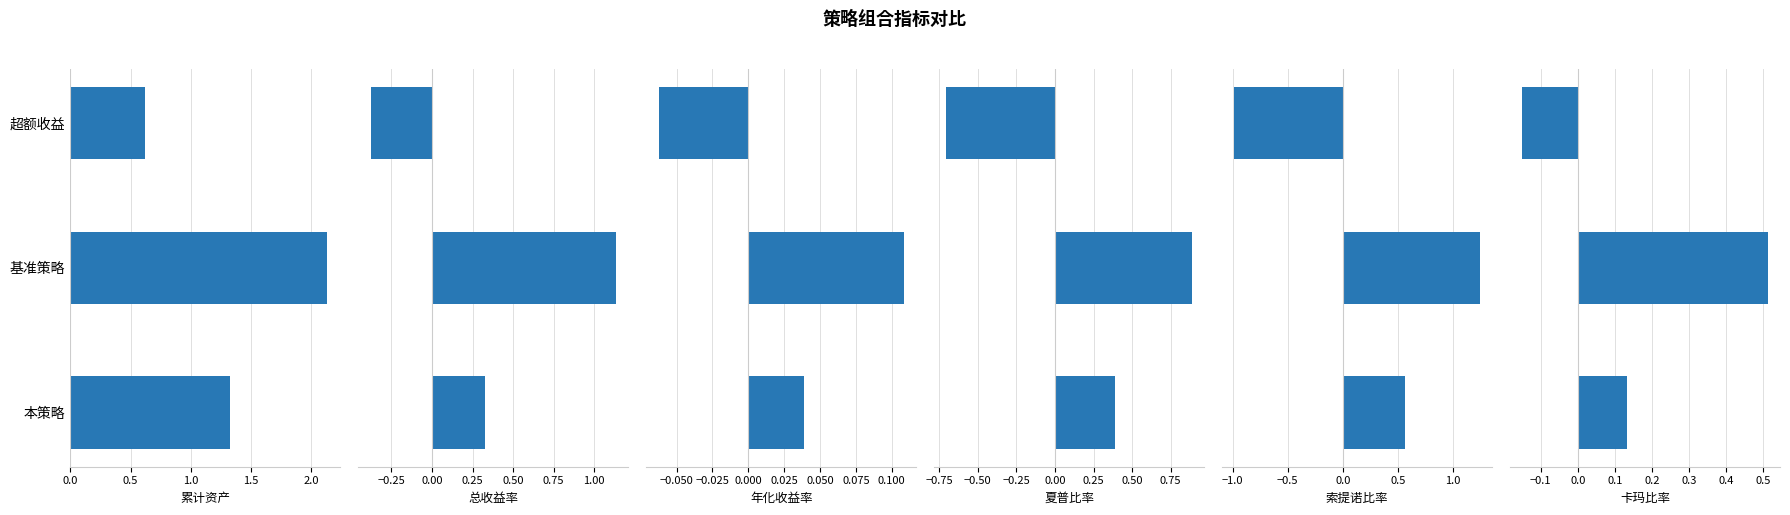

What are all the series names shown in the legend?

累计资产, 总收益率, 年化收益率, 夏普比率, 索提诺比率, 卡玛比率